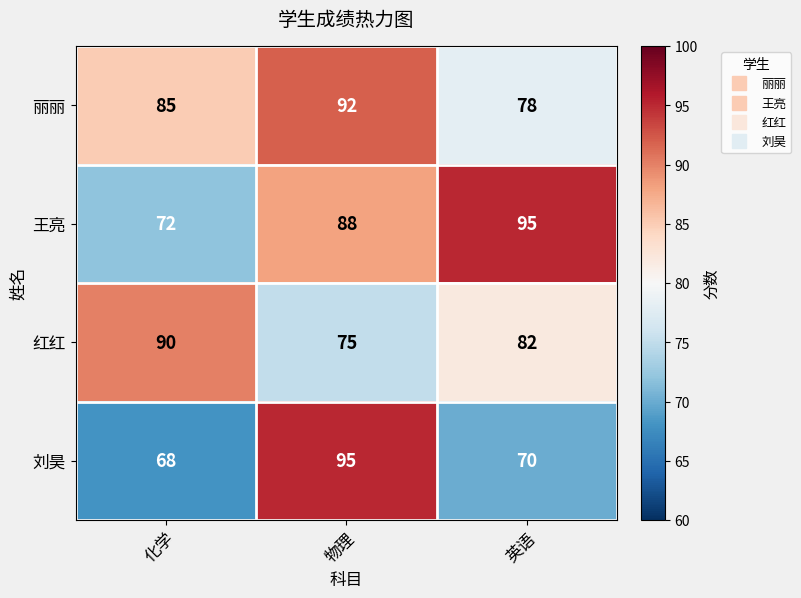

What is the difference between the 王亮 values at 物理 and 化学?

16